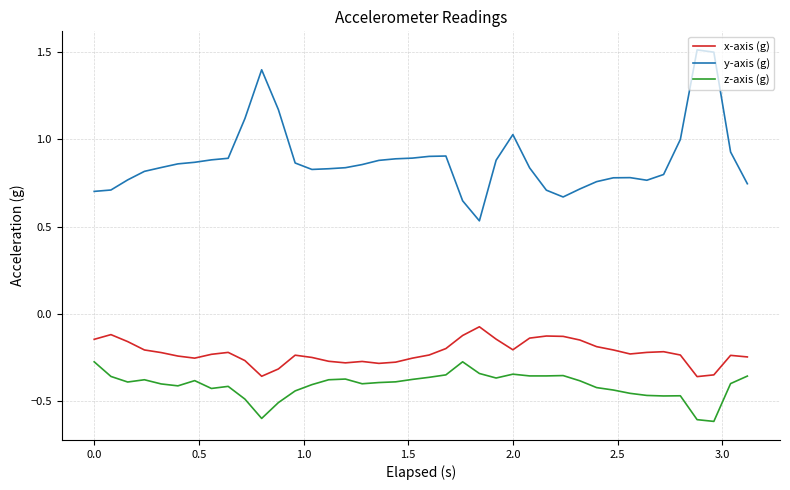

Count the number of categories in the chart.

40